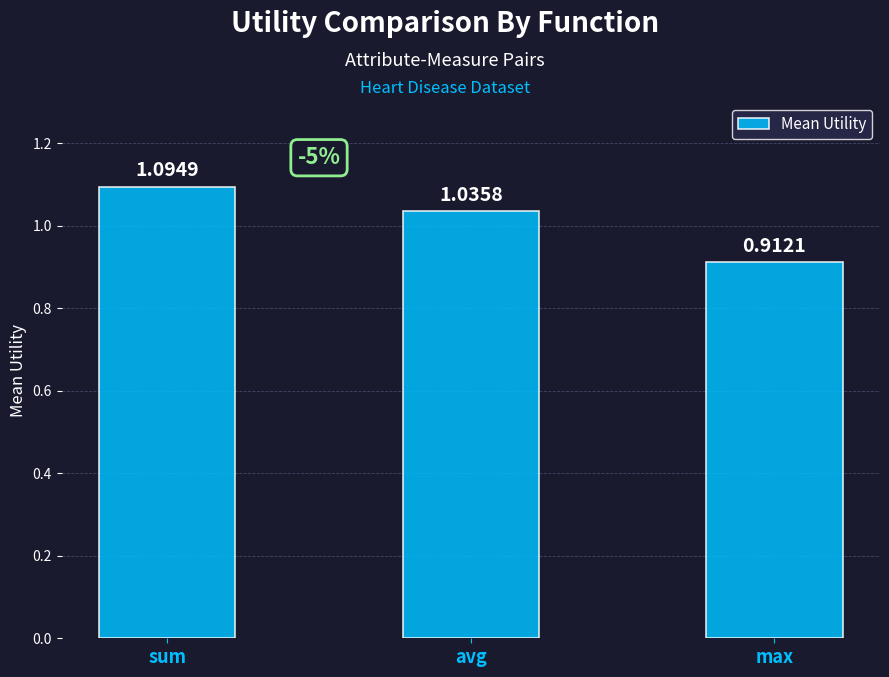

How many values exceed 1?

2